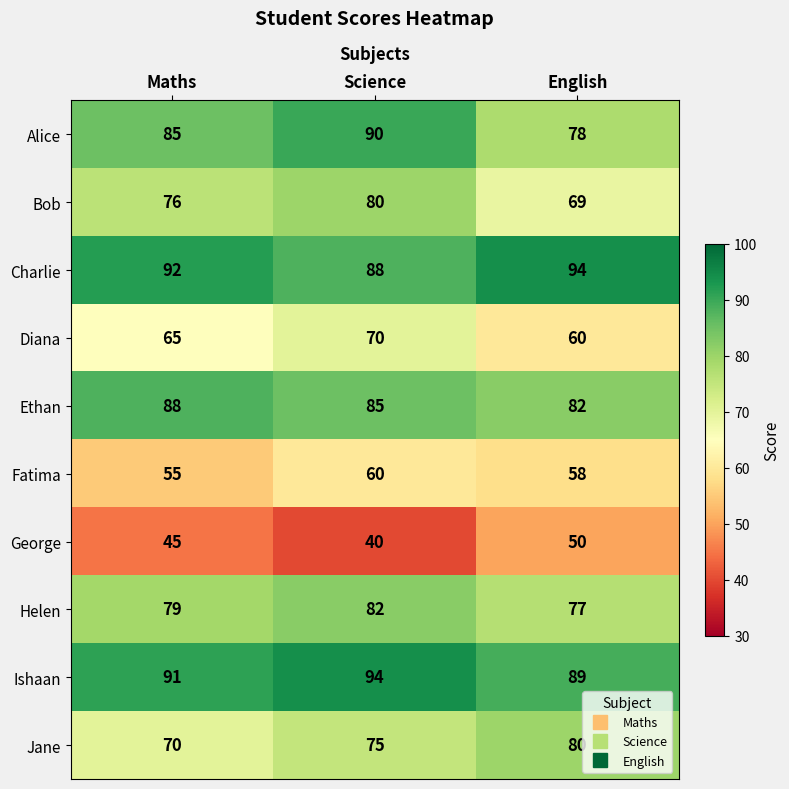

The Diana series shows 108 at Maths. True or false?

False